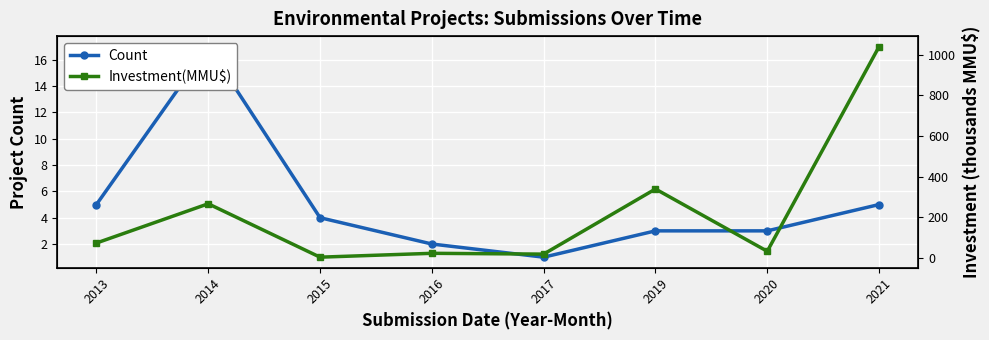

At which category does Investment(MMU$) reach its first local valley?

2015